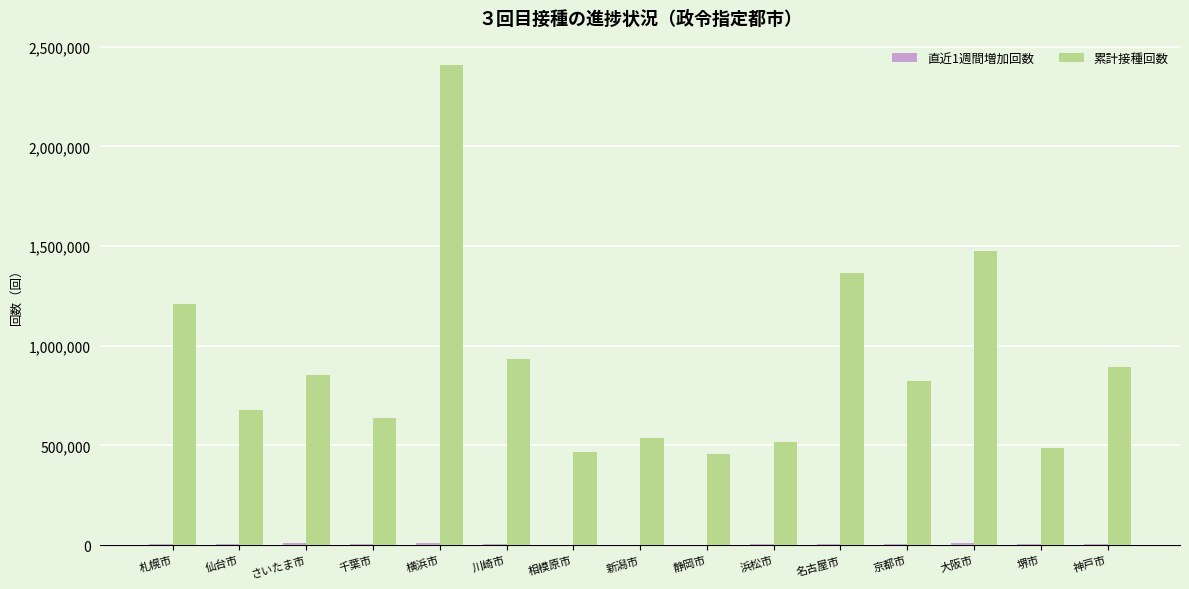

What is the maximum value shown in the chart?

2410449